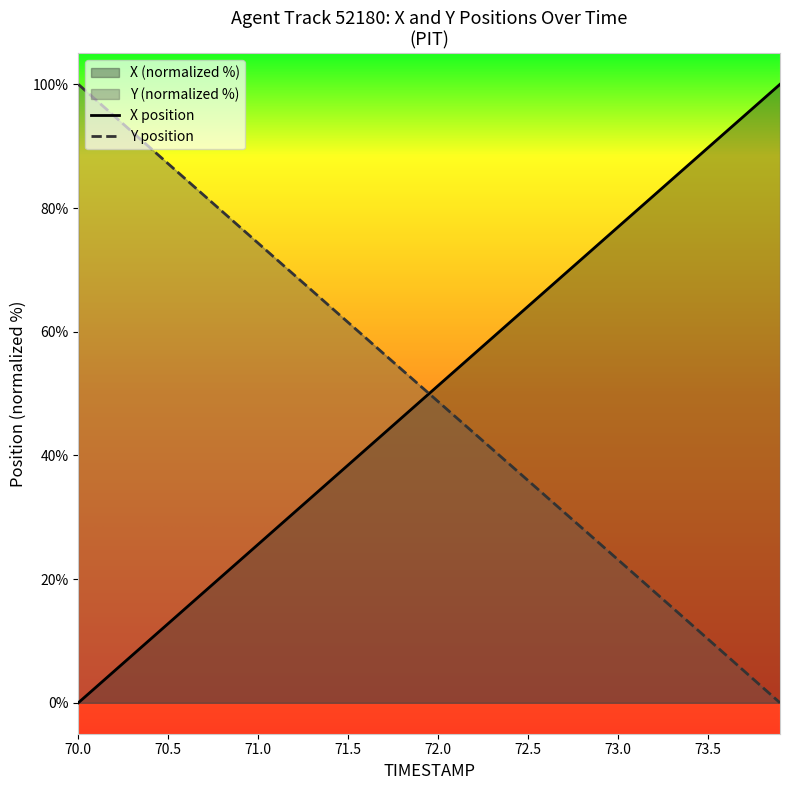

What is the difference between the maximum and minimum values in the X position series?

100.0